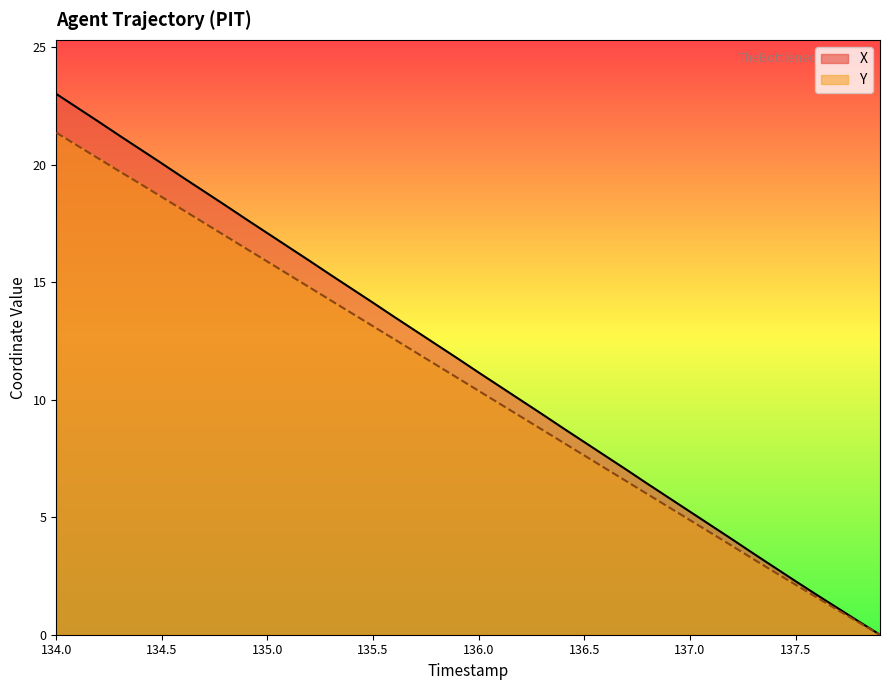

Reading left to right, transcribe all the data shown in this chart.

X: 134.0=23.0	134.1=22.4	134.2=21.8	134.3=21.2	134.4=20.7	134.5=20.1	134.6=19.5	134.7=18.9	134.8=18.3	134.9=17.7	135.0=17.1	135.1=16.5	135.2=15.9	135.3=15.3	135.4=14.7	135.5=14.1	135.6=13.5	135.7=12.9	135.8=12.4	135.9=11.8	136.0=11.2	136.1=10.6	136.2=10.0	136.3=9.4	136.4=8.8	136.5=8.2	136.6=7.6	136.7=7.0	136.8=6.4	136.9=5.8	137.0=5.2	137.1=4.7	137.2=4.1	137.3=3.5	137.4=2.9	137.5=2.3	137.6=1.7	137.7=1.1	137.8=0.6	137.9=0.0
Y: 134.0=21.4	134.1=20.8	134.2=20.3	134.3=19.7	134.4=19.2	134.5=18.6	134.6=18.1	134.7=17.5	134.8=17.0	134.9=16.4	135.0=15.9	135.1=15.3	135.2=14.8	135.3=14.2	135.4=13.7	135.5=13.1	135.6=12.6	135.7=12.0	135.8=11.5	135.9=10.9	136.0=10.4	136.1=9.8	136.2=9.3	136.3=8.7	136.4=8.2	136.5=7.6	136.6=7.1	136.7=6.5	136.8=6.0	136.9=5.4	137.0=4.9	137.1=4.3	137.2=3.8	137.3=3.2	137.4=2.7	137.5=2.1	137.6=1.6	137.7=1.0	137.8=0.5	137.9=0.0